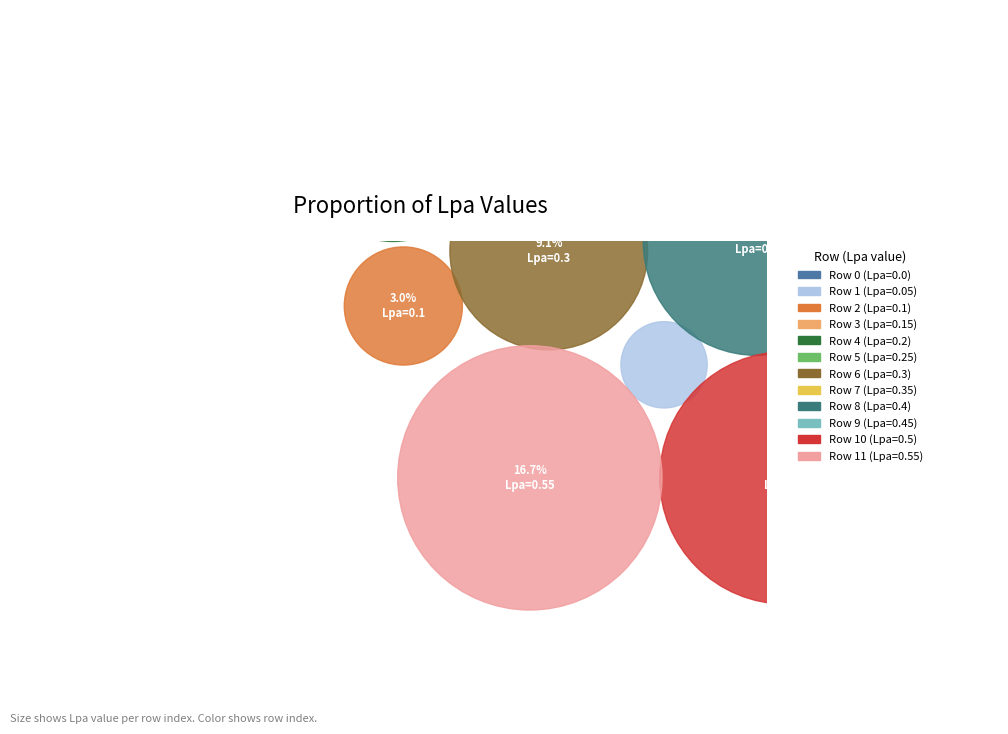

To the nearest percent, what is the combined percentage of 0 and 9?

14%